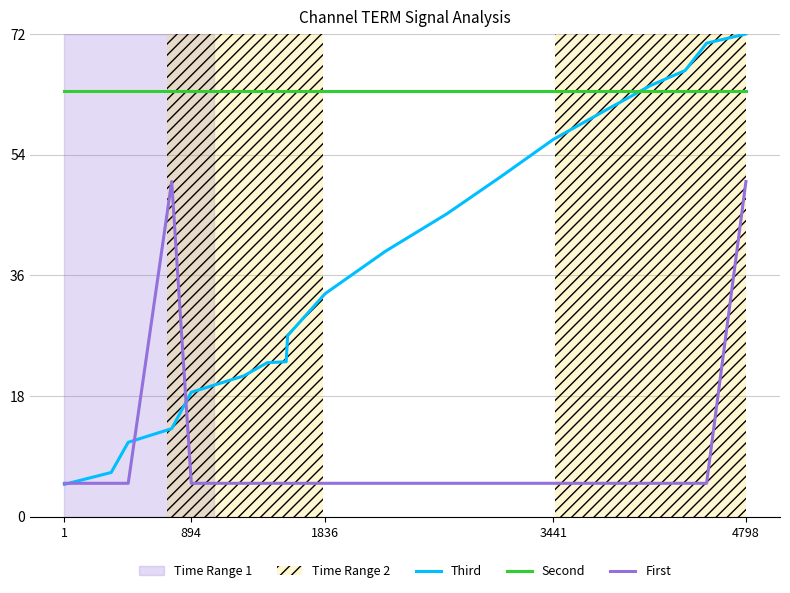

List the series in order of their peak value, lowest first.

First, Second, Third